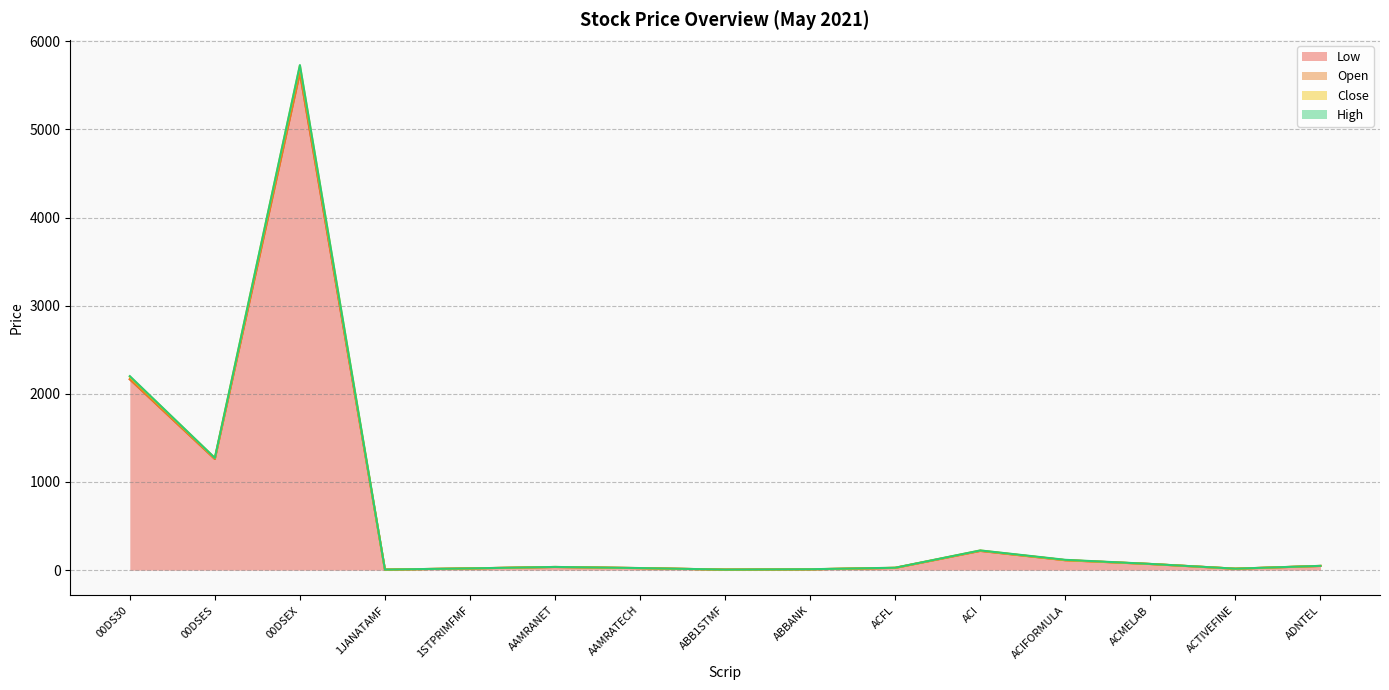

What is the label of the 5th point from the left?

1STPRIMFMF